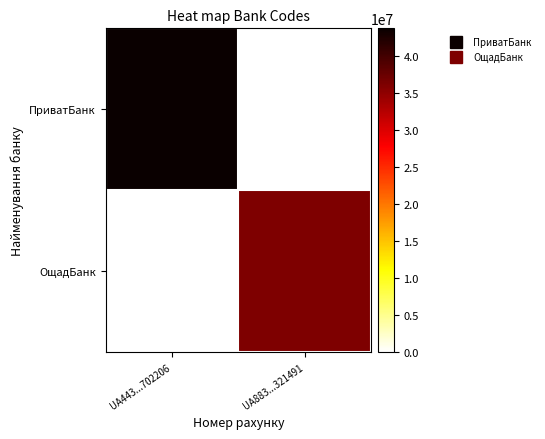

At how many categories does at least one series exceed 41886722?

1